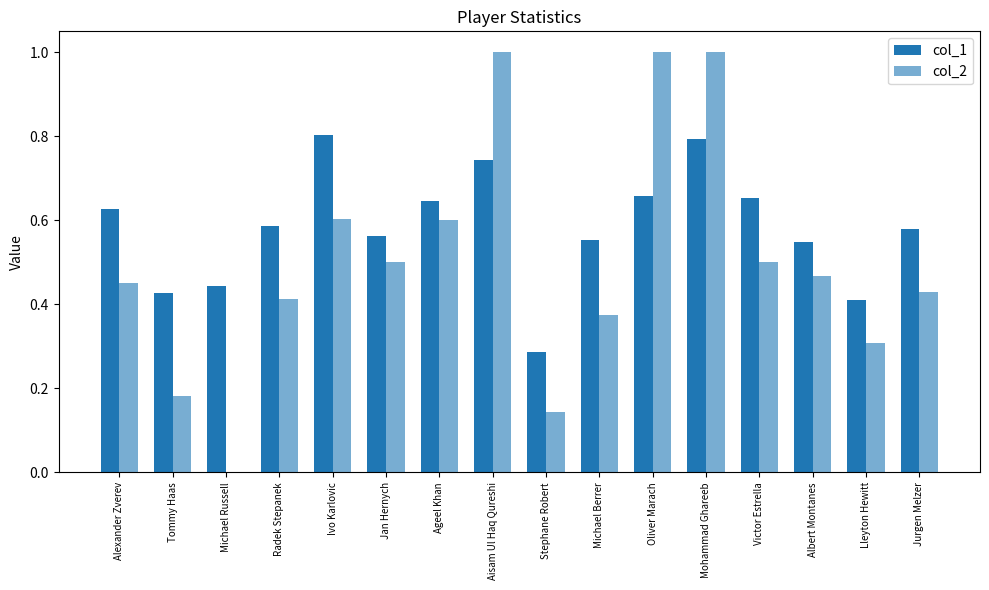

At which category does the chart reach its minimum across all series?

Michael Russell